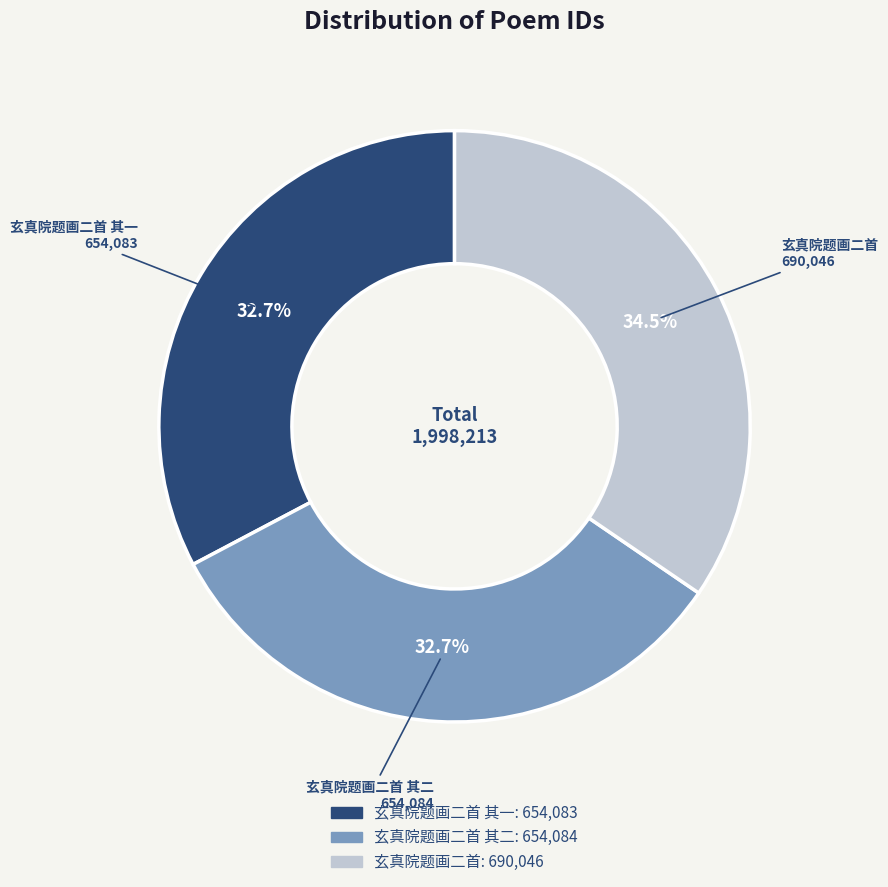

Is there a majority slice in this chart?

No